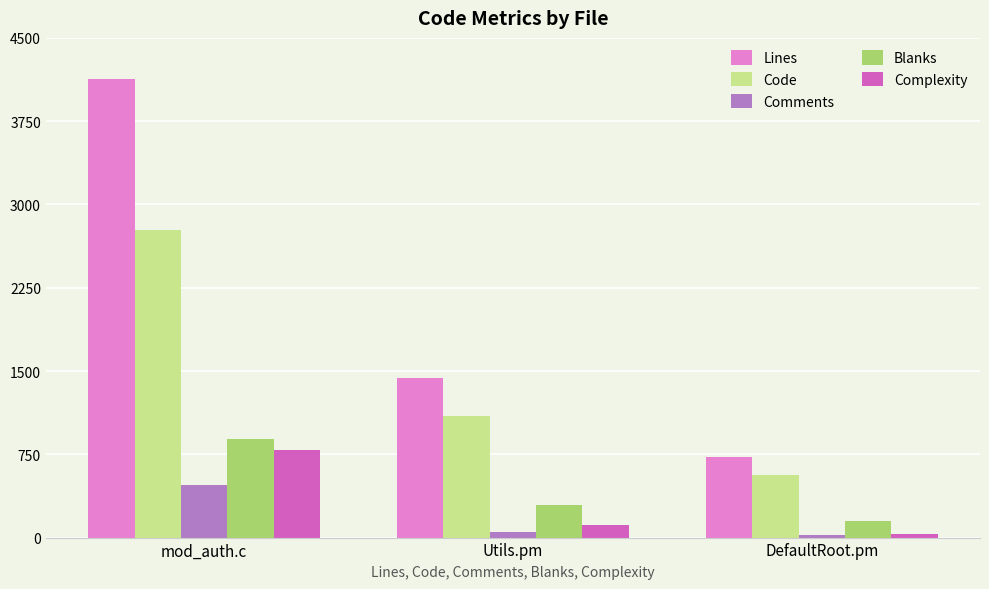

Is the value of Code at DefaultRoot.pm greater than the value of Blanks at mod_auth.c?

No